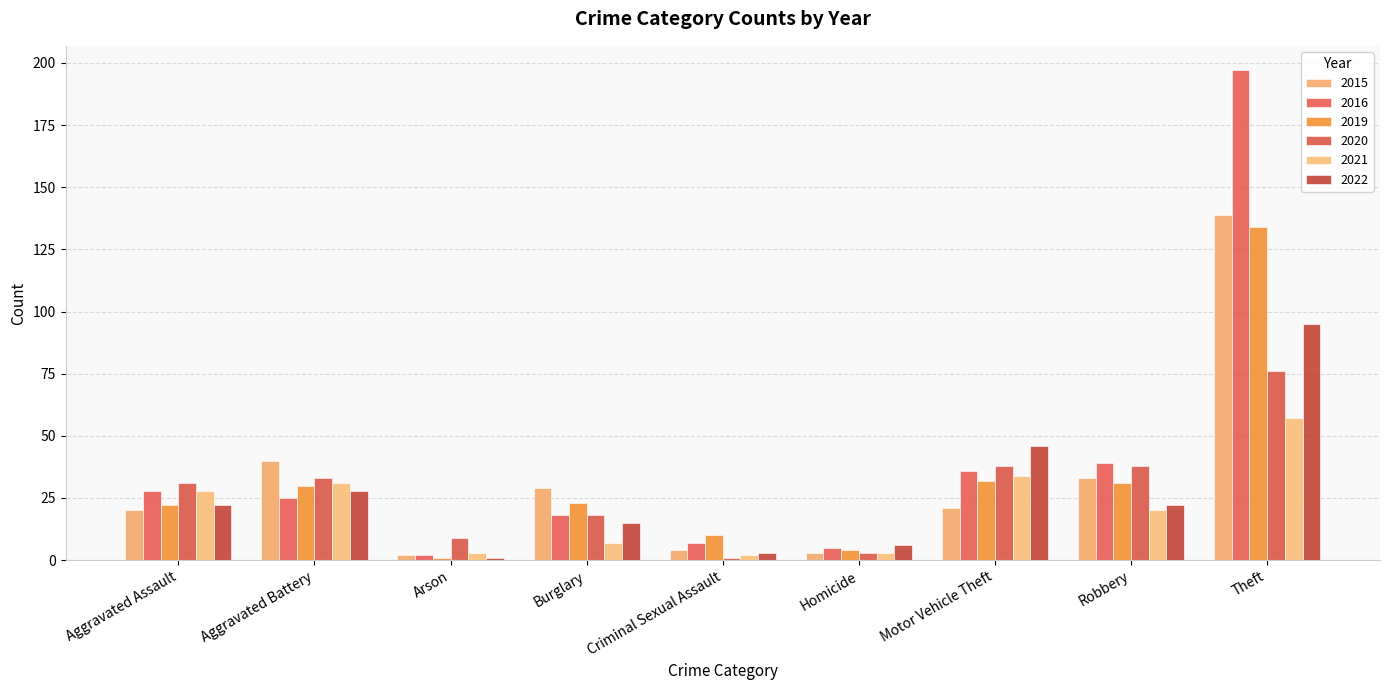

What is the value of the 2015 bar at the 6th from the left?

3